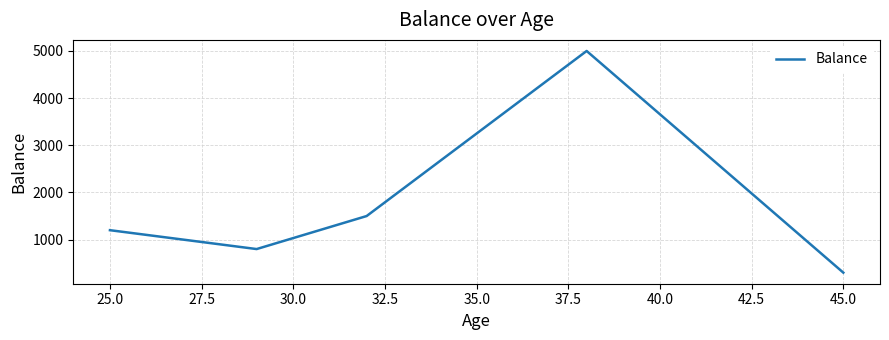

True or false: there are more than 1 points higher than both neighbors.

False